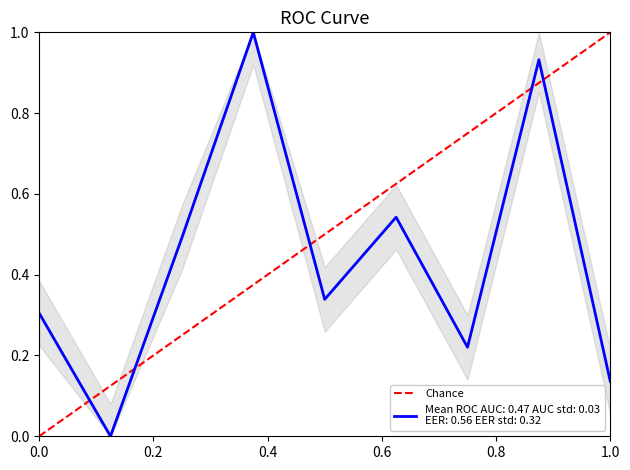

What is the sum of the values at 0.0 and 1.0?

1